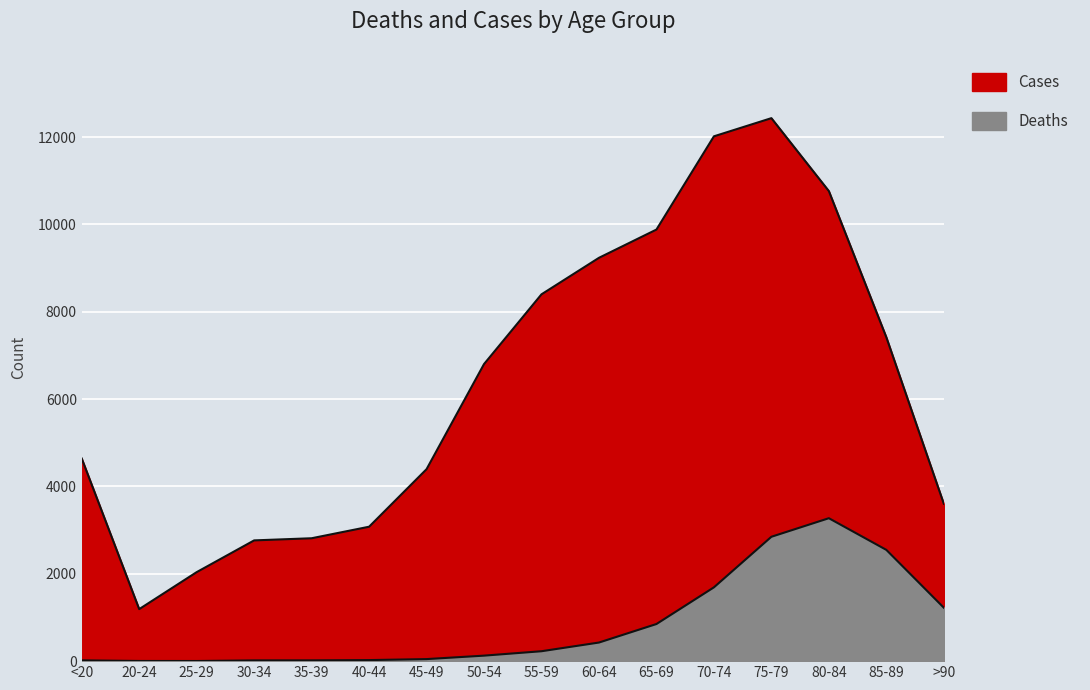

True or false: Deaths and Cases intersect in this chart.

False